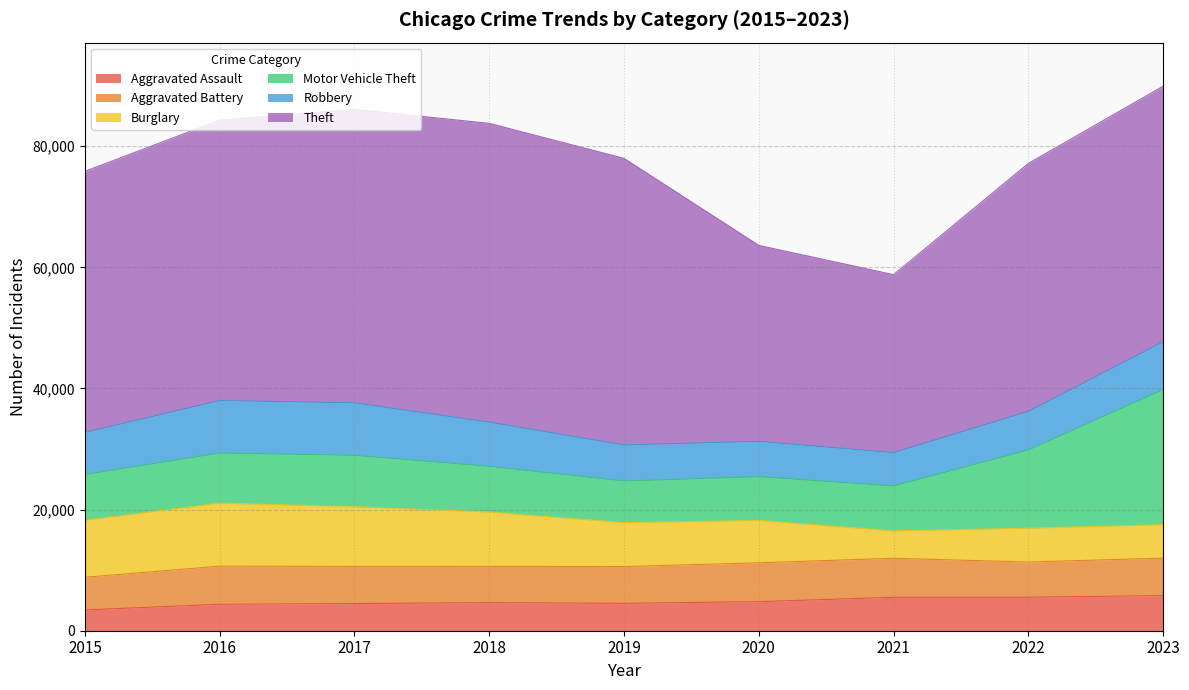

What is the difference between the second highest and second lowest values in the Aggravated Battery series?

612